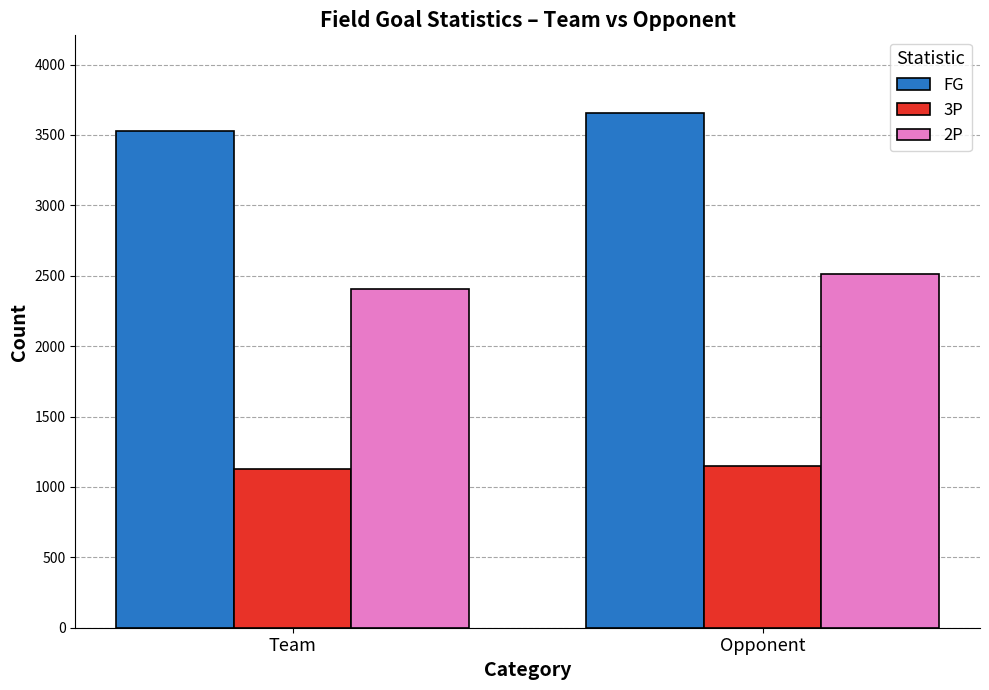

What is the spread (max minus min) of values at Opponent?

2512